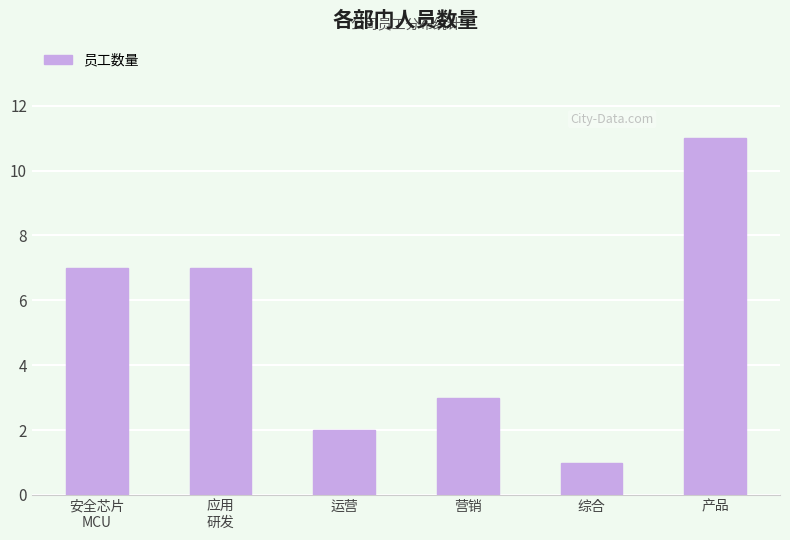

How many bars are there in total?

6